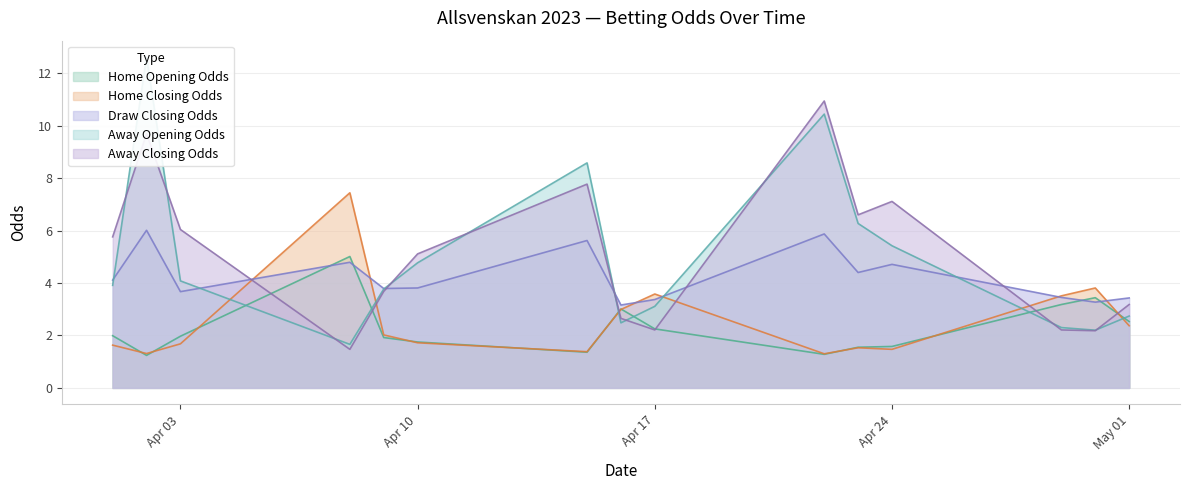

After their last crossing, which series has the higher values: away_closing_odds or home_opening_odds?

away_closing_odds